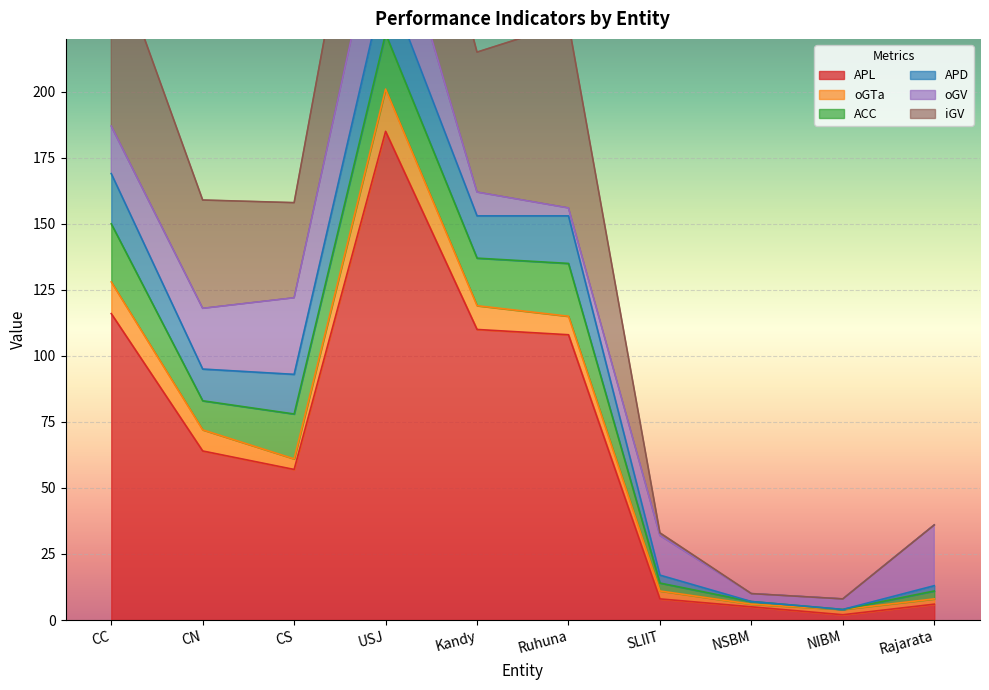

In iGV, how many points are higher than both neighbors (excluding endpoints)?

2